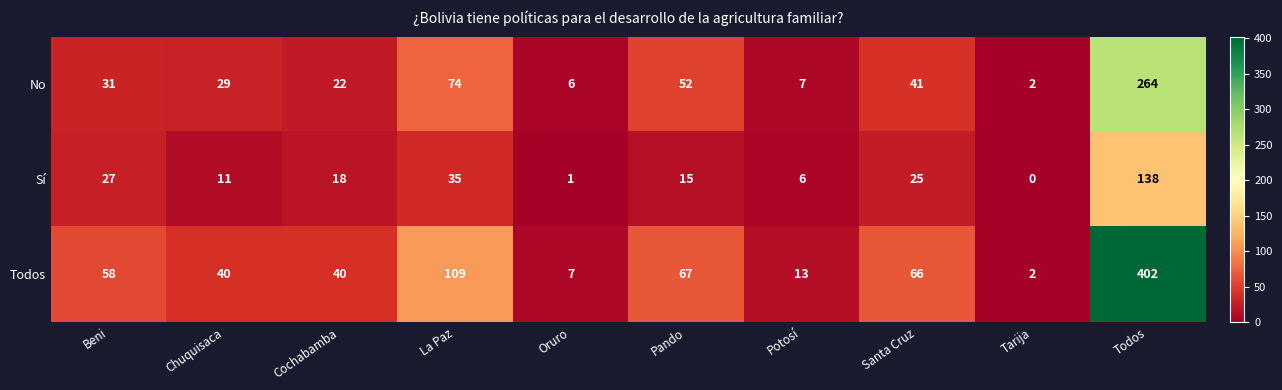

Which series has the largest total across all categories?

Todos